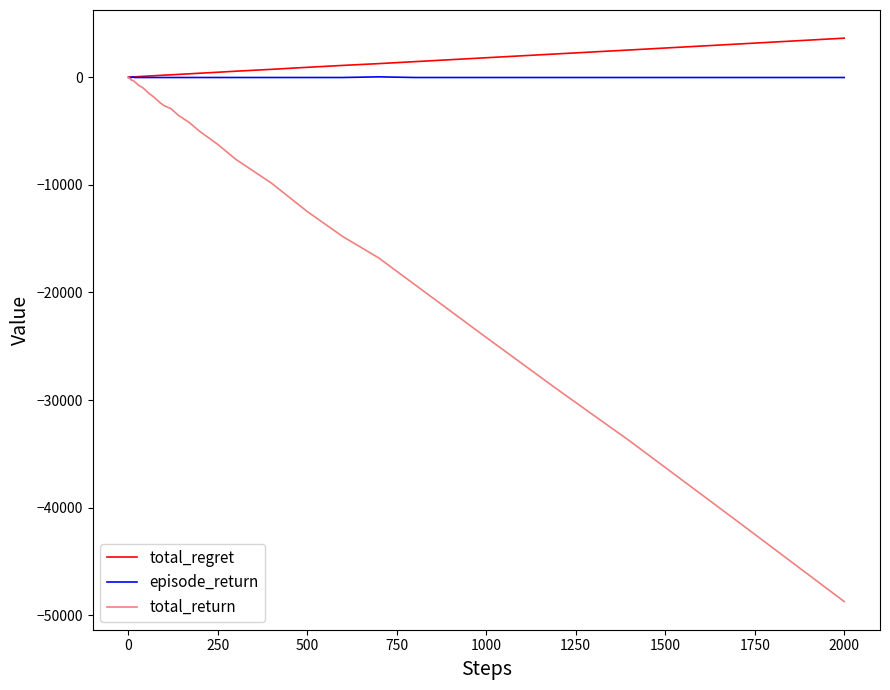

What is the sum of all episode_return values?

-1020